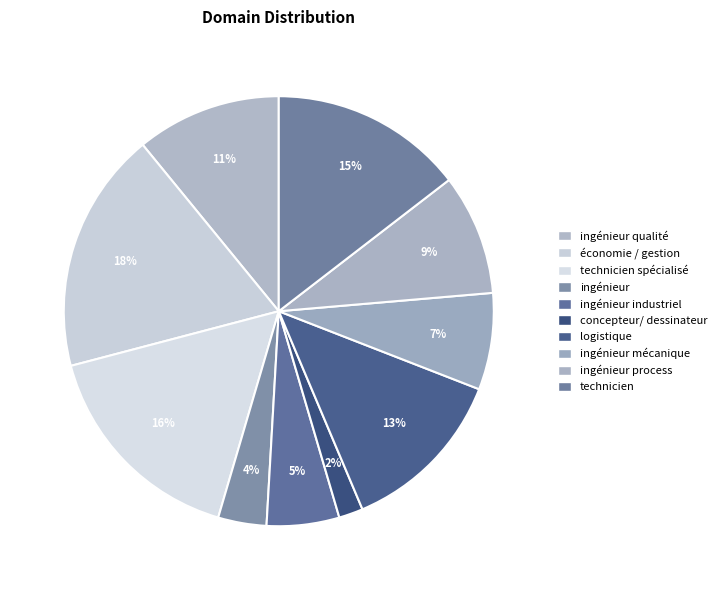

Count the number of slices in the pie.

10